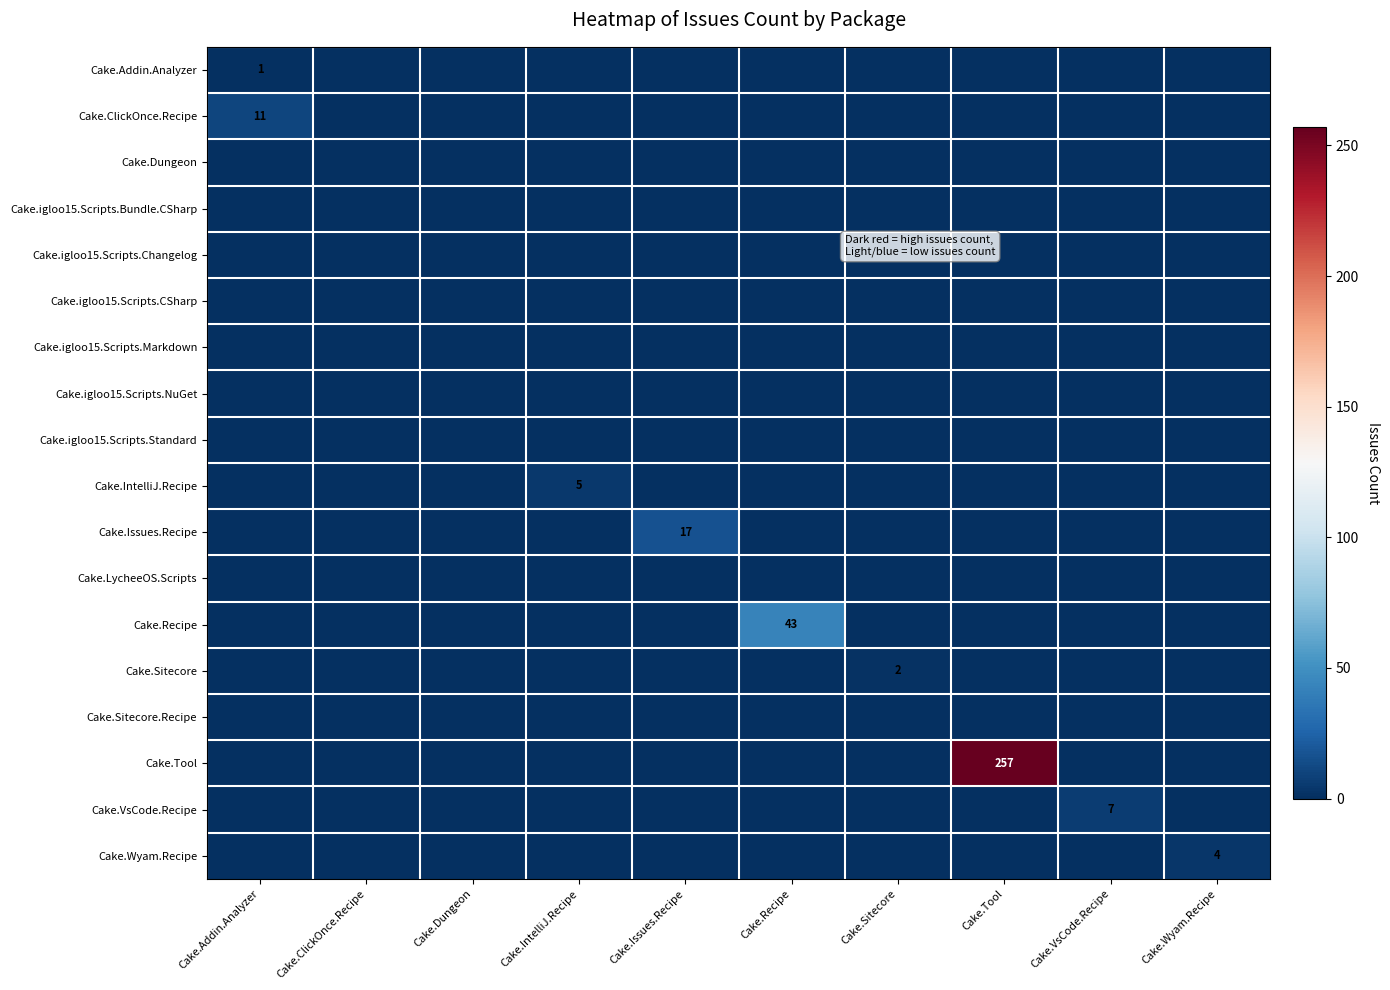

True or false: Cake.ClickOnce.Recipe has a value of 0 at Cake.IntelliJ.Recipe.

True